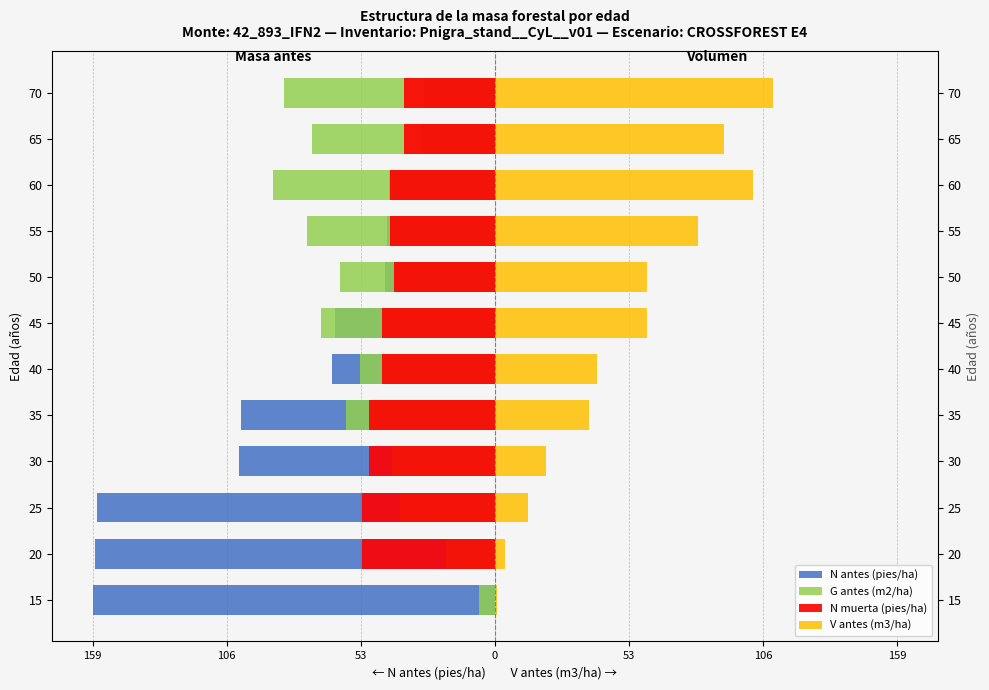

Which series has the largest total across all categories?

V antes (m3/ha)